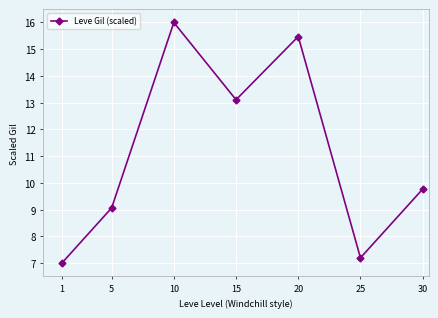

What is the value of the 3rd point from the left?

16.0